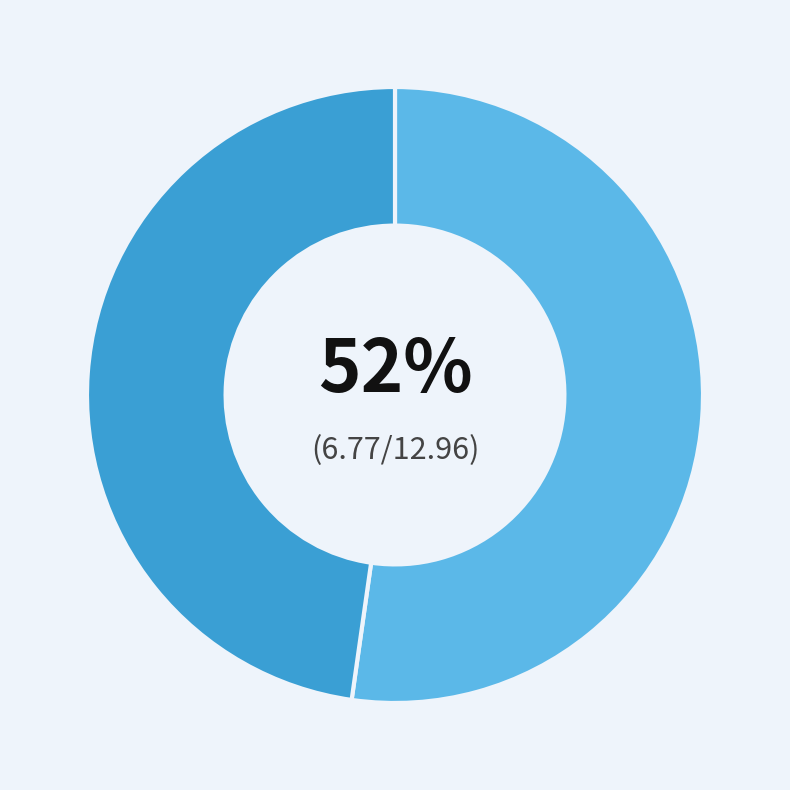

To the nearest percent, what is the difference between the largest and smallest slice percentages?

4%